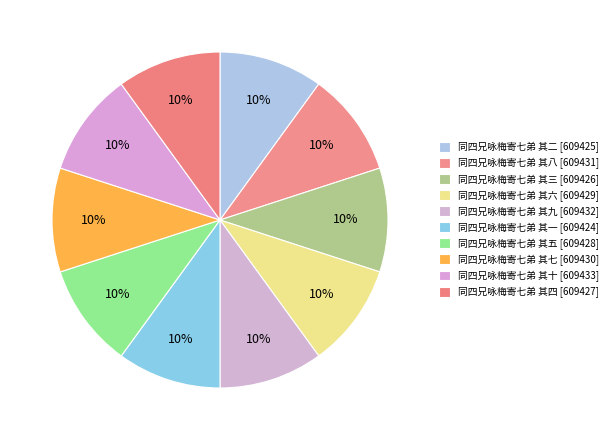

True or false: 同四兄咏梅寄七弟 其四 accounts for 18% of the total.

False